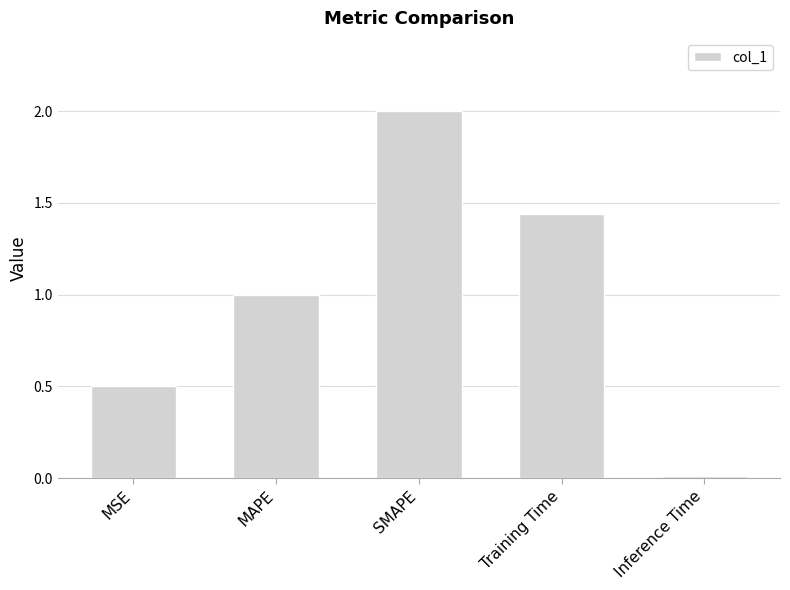

The value at MSE is 0.3. True or false?

False